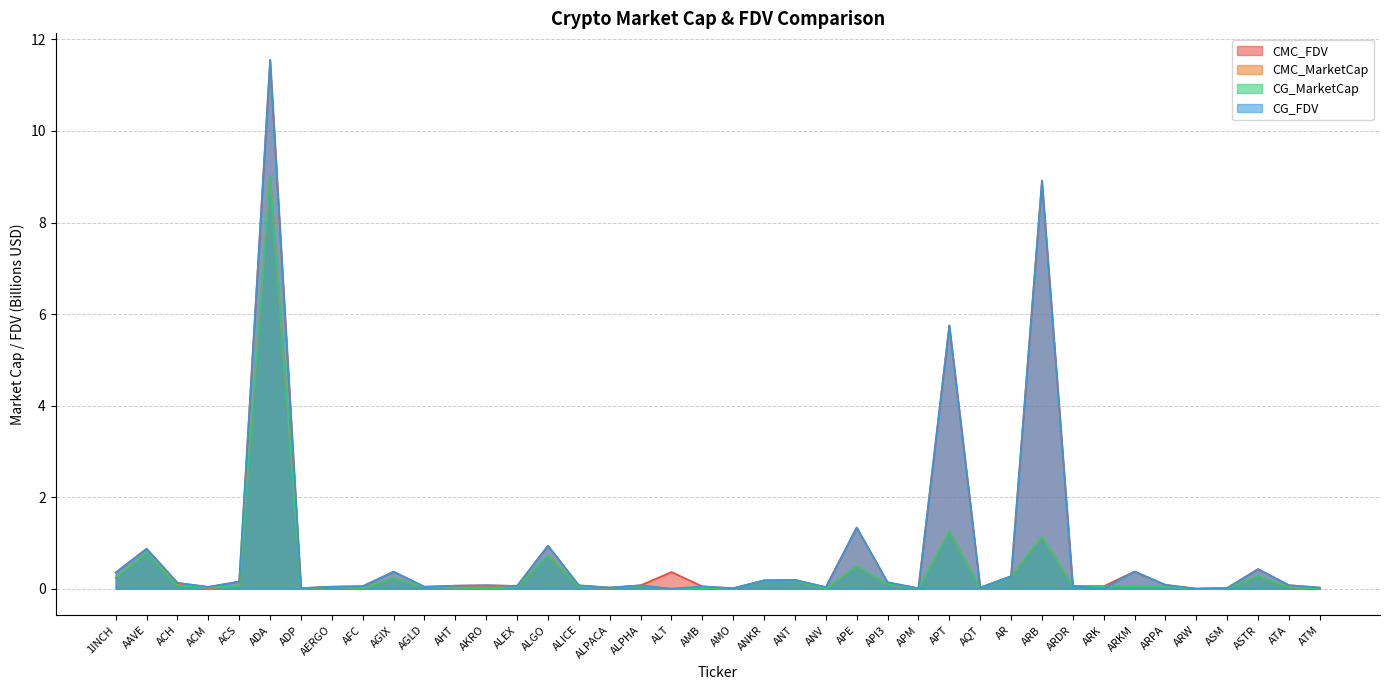

What is the difference between the maximum and minimum values in the CG_MarketCap series?

9.0